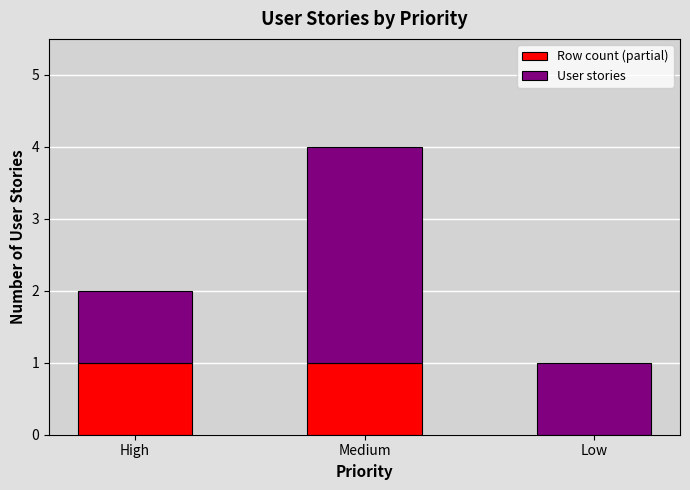

At which category is the sum across all series the highest?

Medium